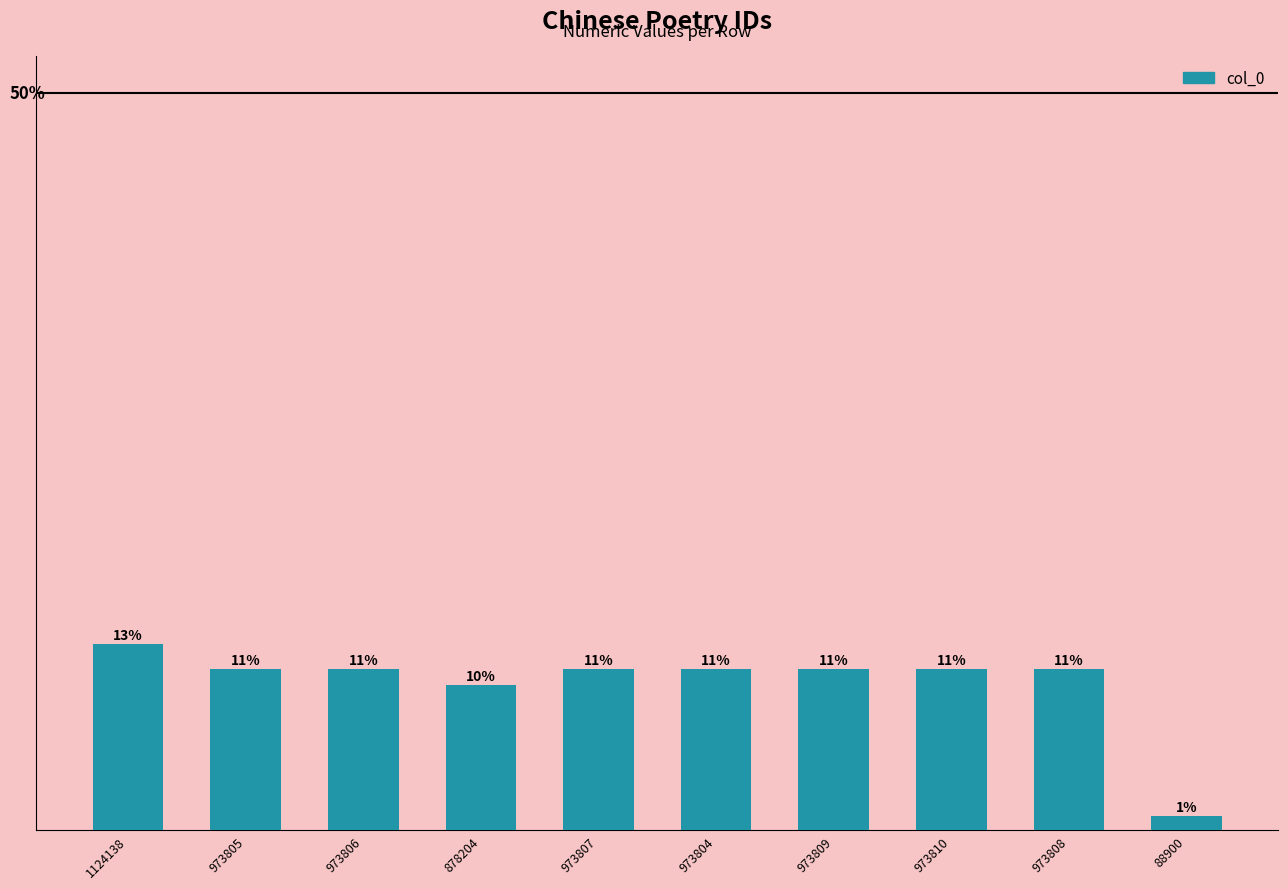

What is the difference between the values at 973808 and 973804?

4